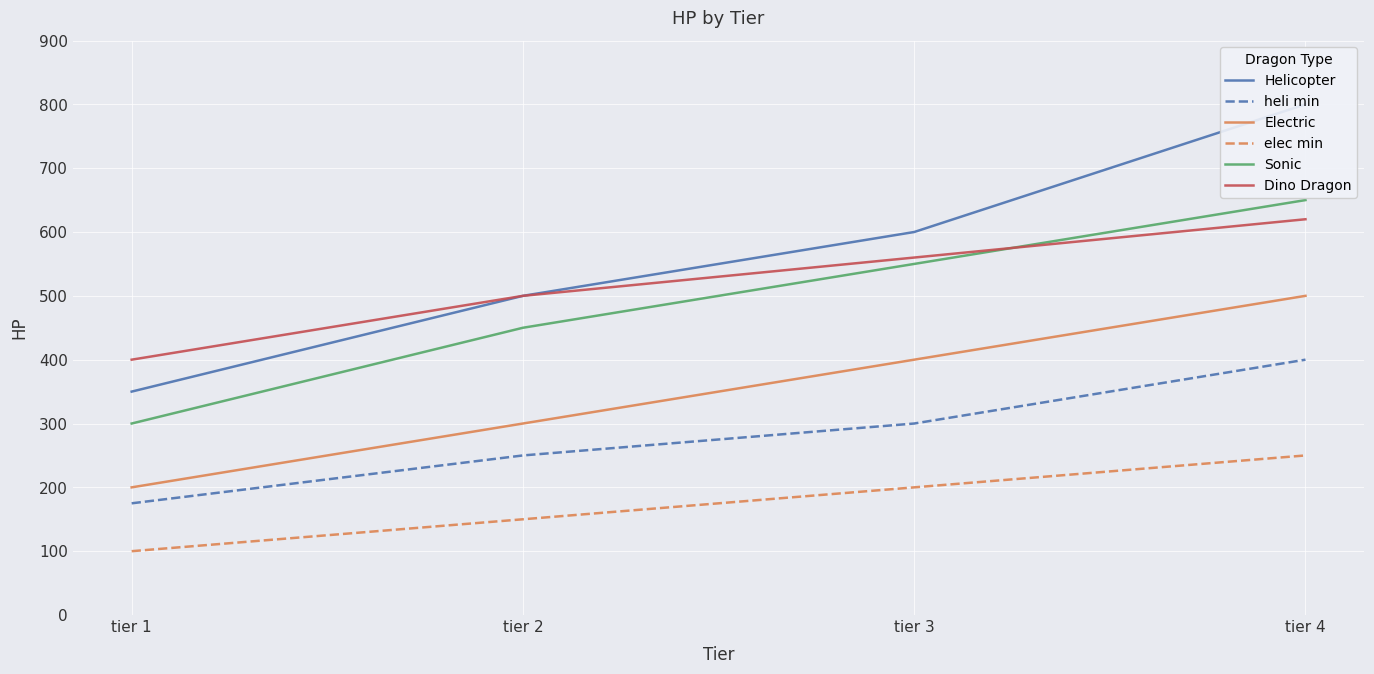

Reading right to left, what are all the values shown in this chart?

Helicopter: tier 4=800	tier 3=600	tier 2=500	tier 1=350
heli min: tier 4=400	tier 3=300	tier 2=250	tier 1=175
Electric: tier 4=500	tier 3=400	tier 2=300	tier 1=200
elec min: tier 4=250	tier 3=200	tier 2=150	tier 1=100
Sonic: tier 4=650	tier 3=550	tier 2=450	tier 1=300
Dino Dragon: tier 4=620	tier 3=560	tier 2=500	tier 1=400